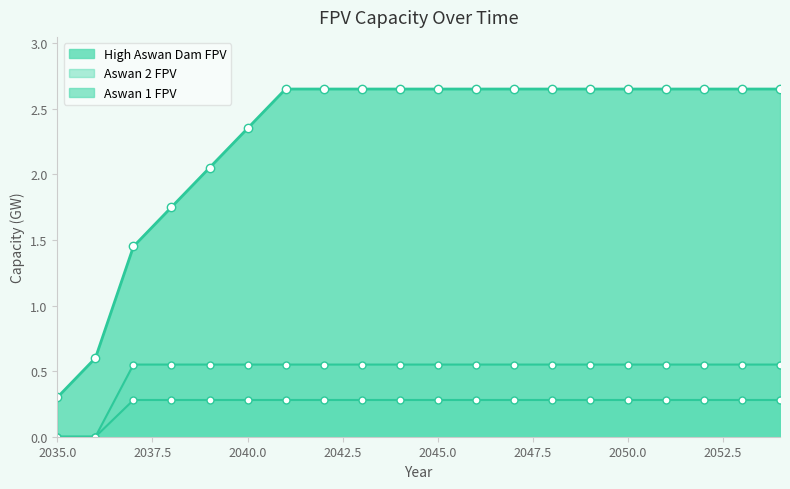

True or false: Aswan 1 FPV has more than 1 points higher than both neighbors.

False